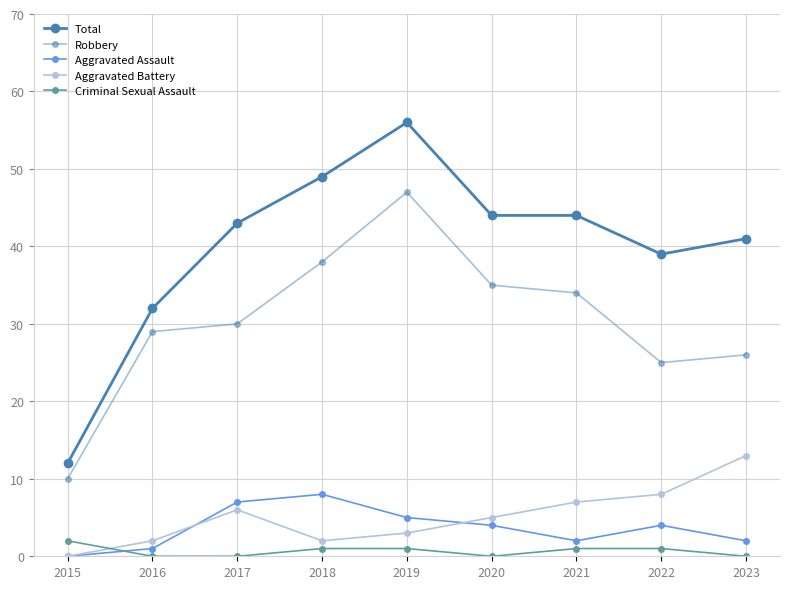

Rank the series by their maximum value, from highest to lowest.

Total, Robbery, Aggravated Battery, Aggravated Assault, Criminal Sexual Assault